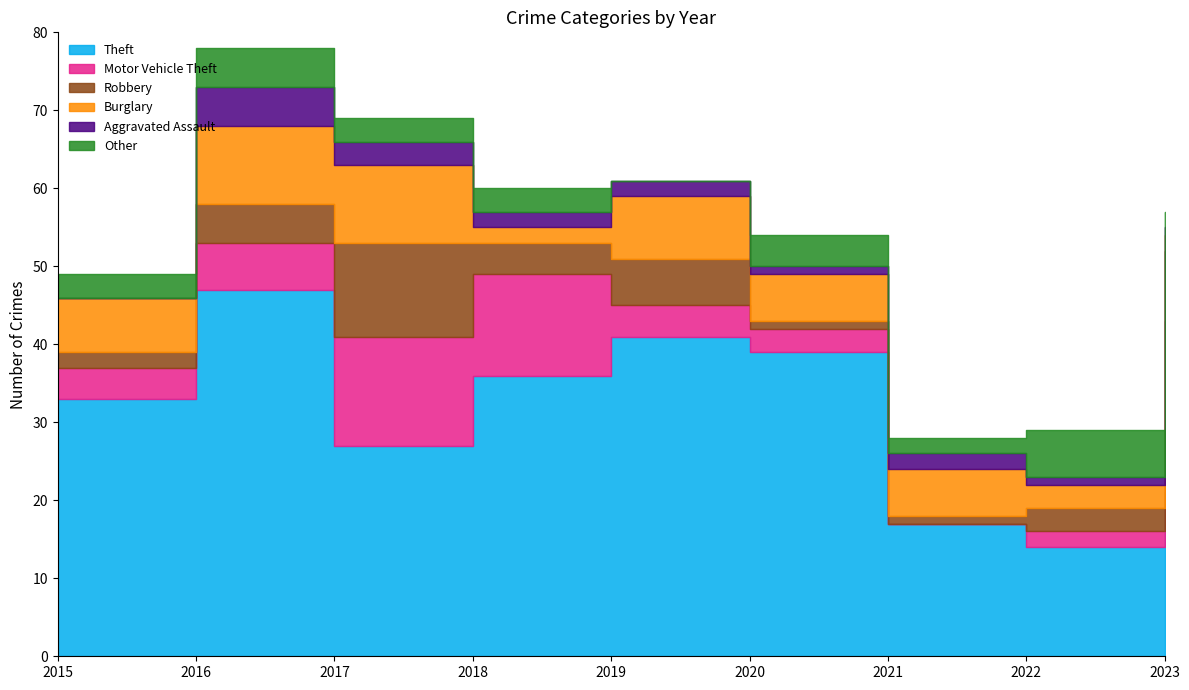

In Motor Vehicle Theft, how many points are lower than both neighbors (excluding endpoints)?

1